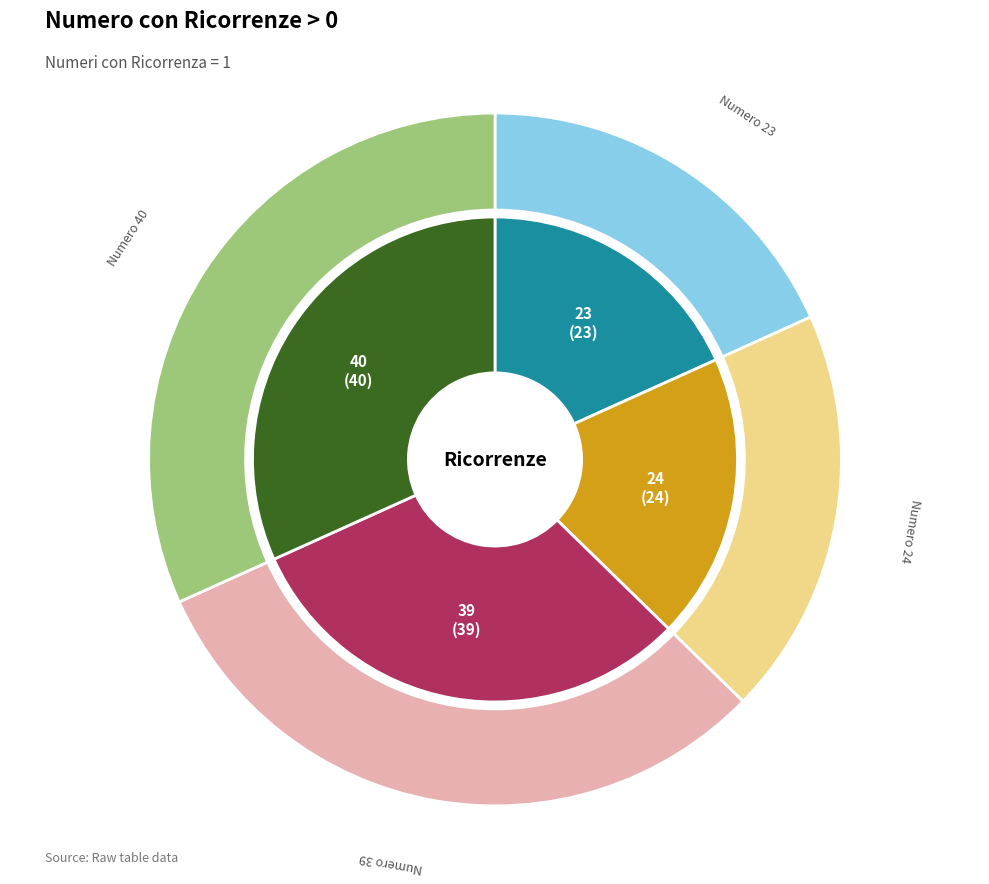

Is there any slice that represents more than half of the pie?

No